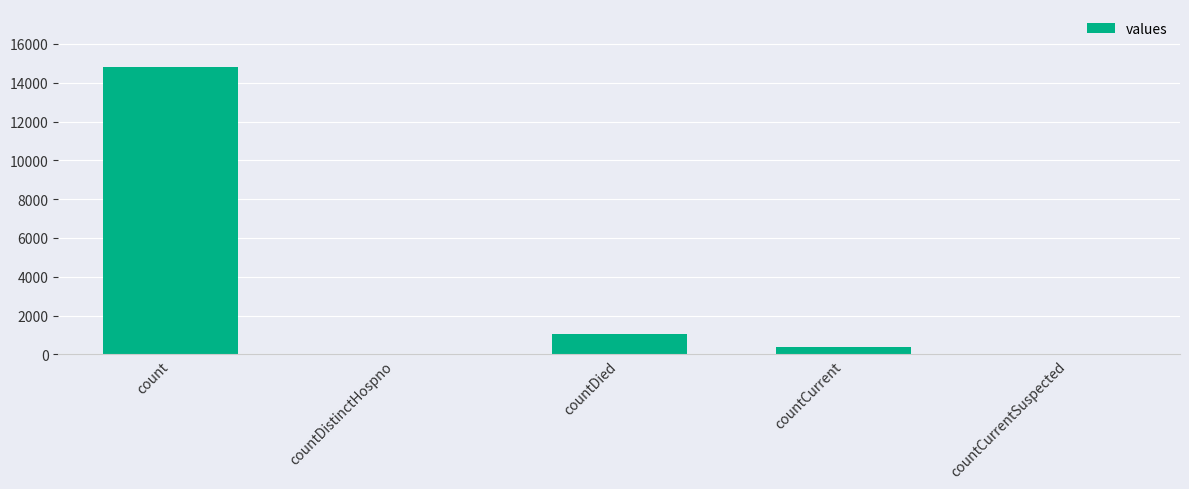

What is the greatest value displayed?

14832